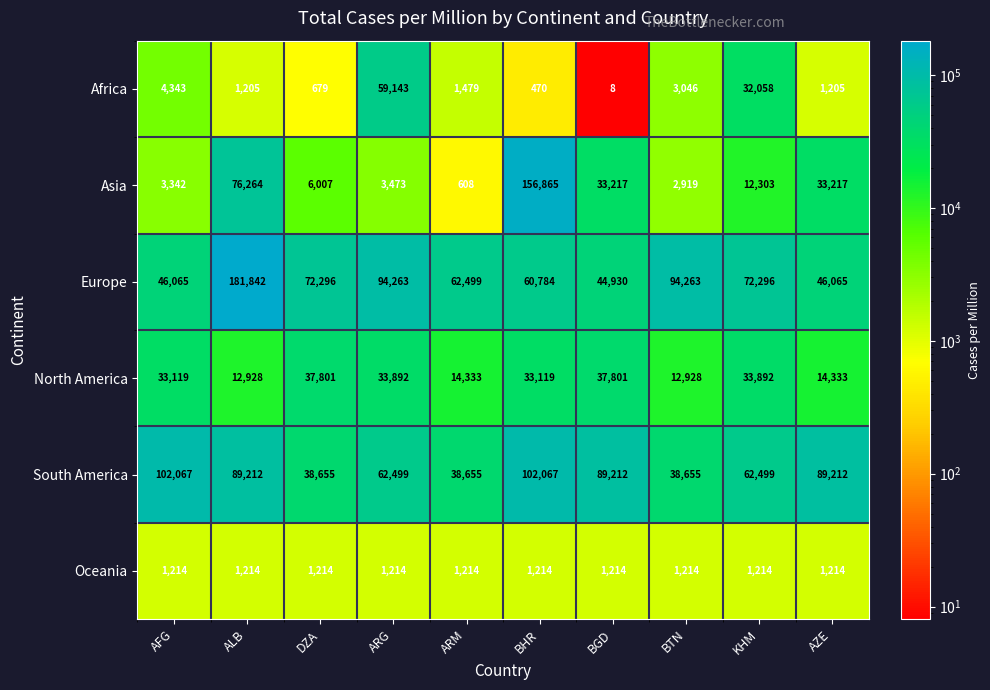

True or false: Africa has a value of 29562 at ARG.

False